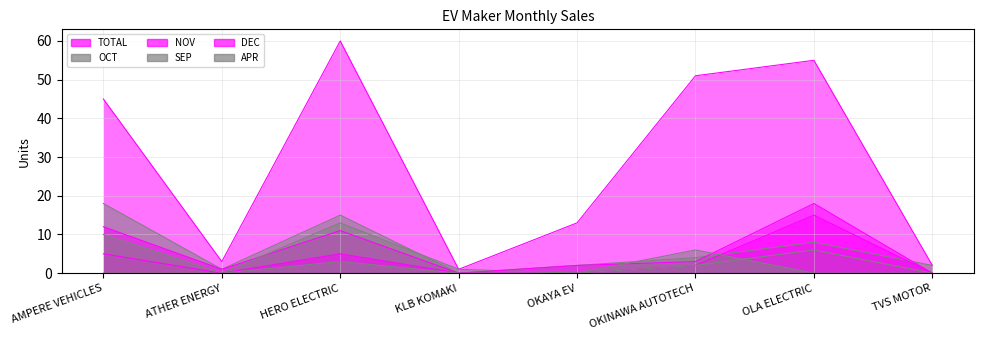

How many data points in OCT are above 4?

3